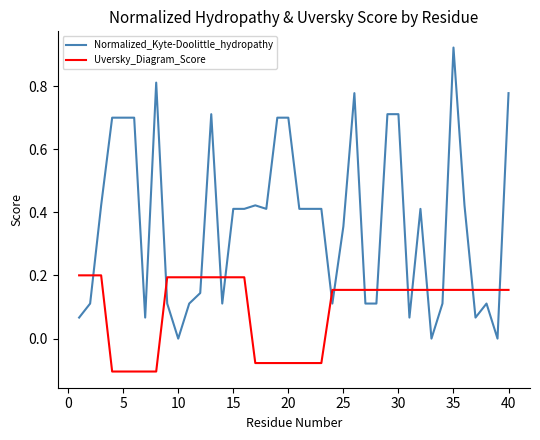

Which series has the largest range (max minus min)?

Normalized_Kyte-Doolittle_hydropathy